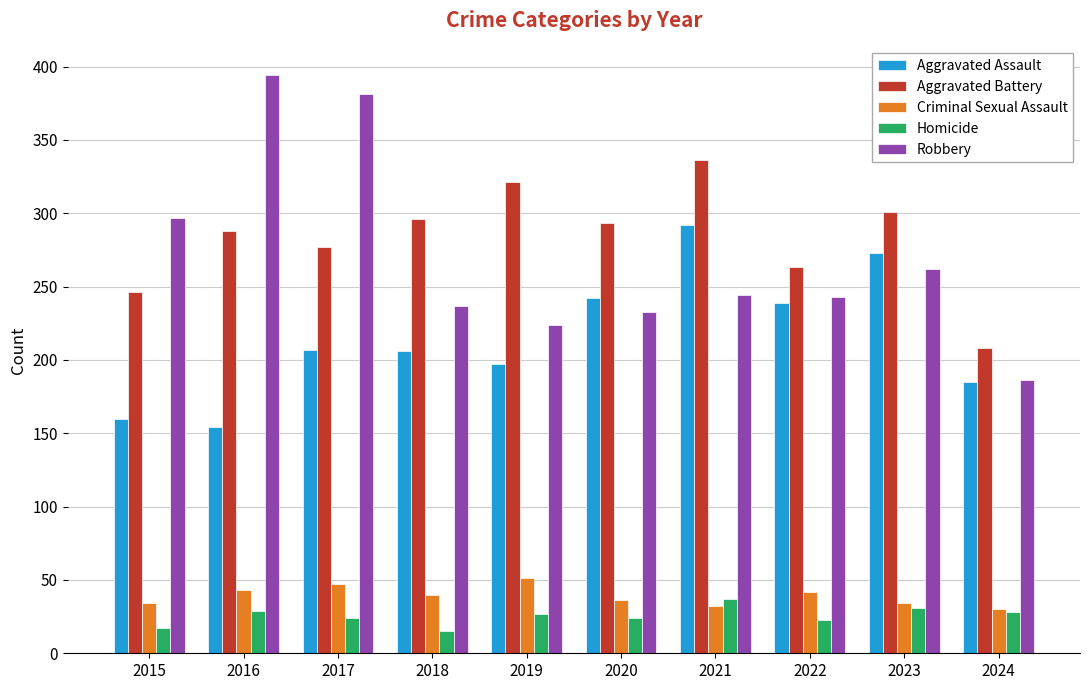

Is the value of Aggravated Assault at 2018 greater than the value of Homicide at 2019?

Yes